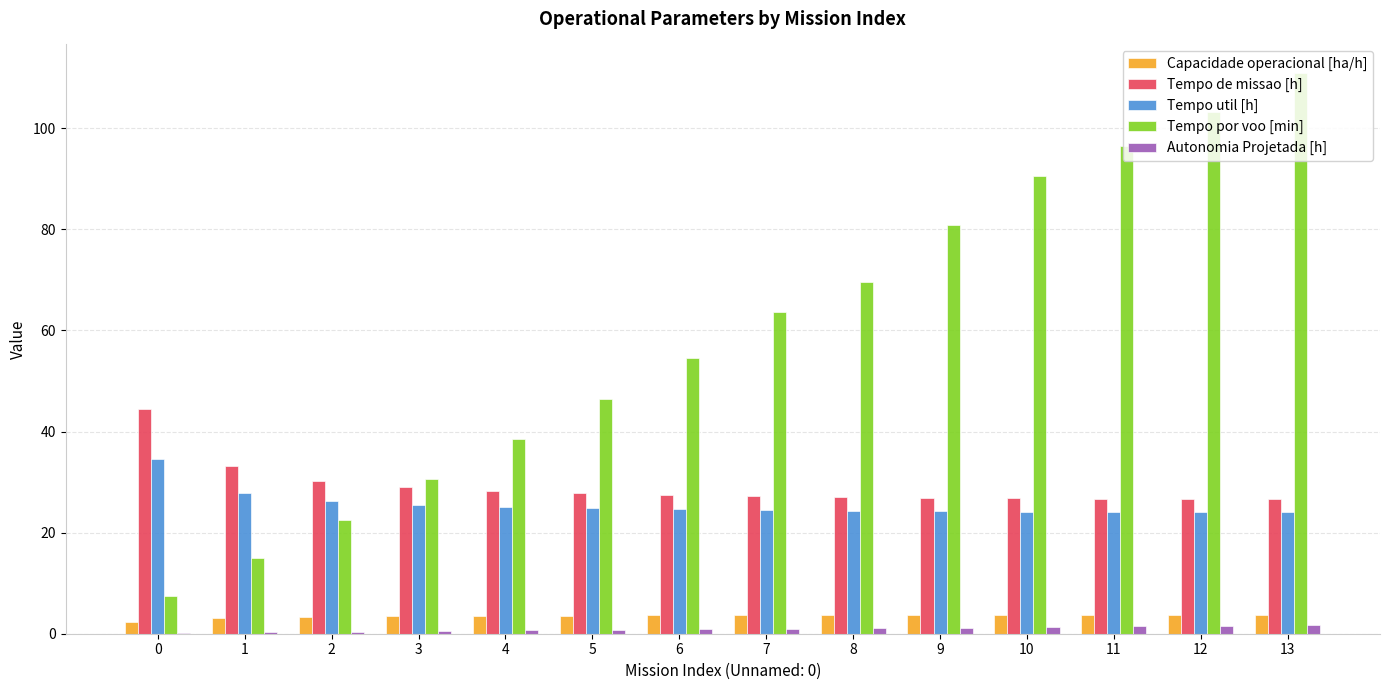

What is the difference between the Tempo util [h] values at 3 and 0?

9.2